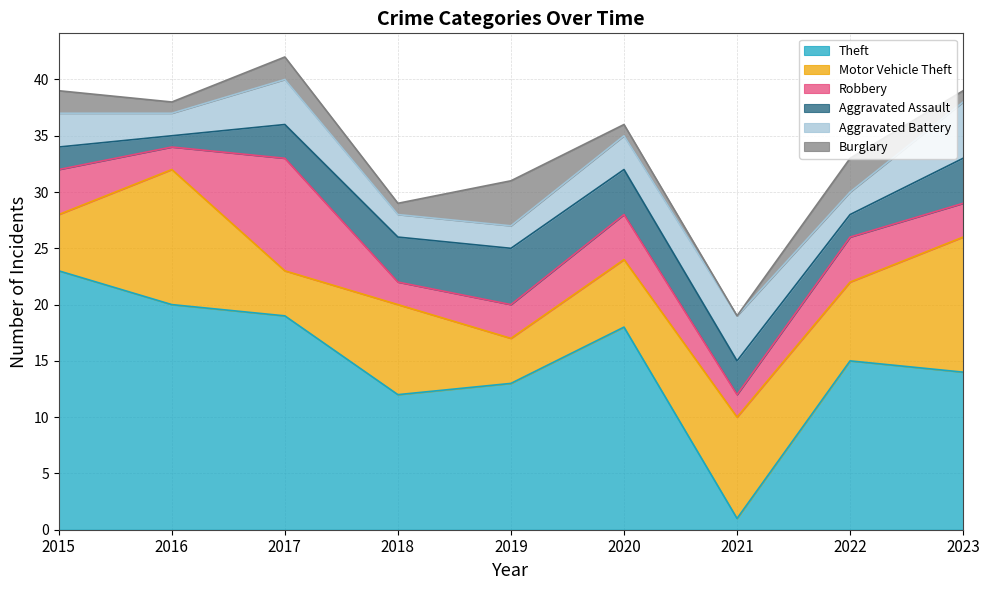

Which series has the largest total across all categories?

Theft